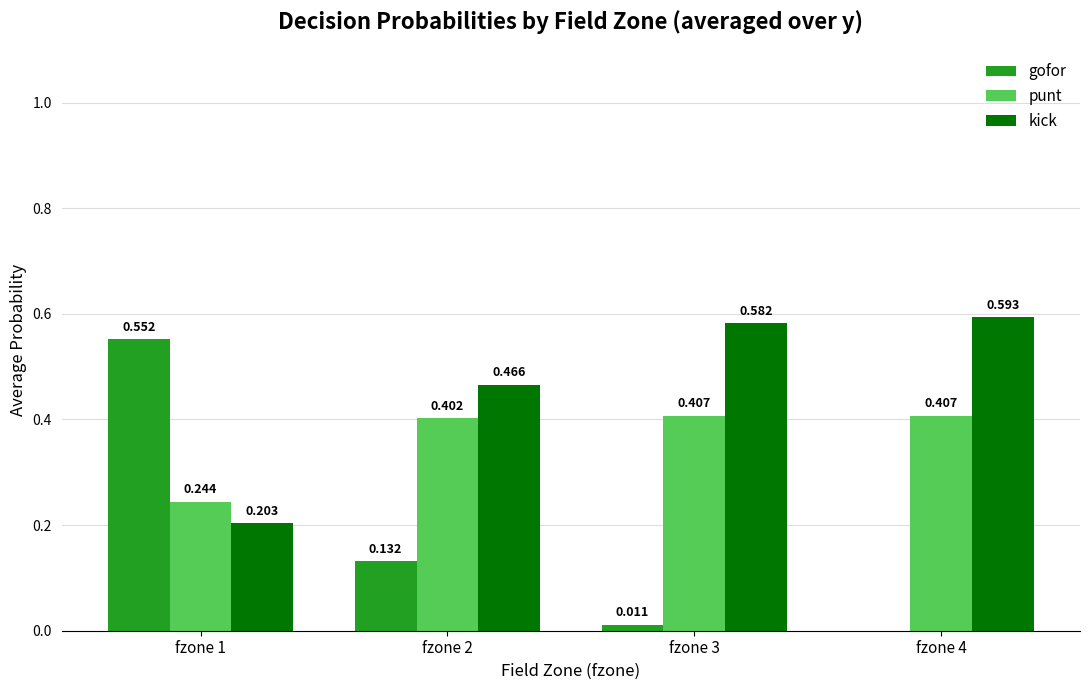

Between fzone 2 and fzone 3, which series saw the biggest shift?

gofor